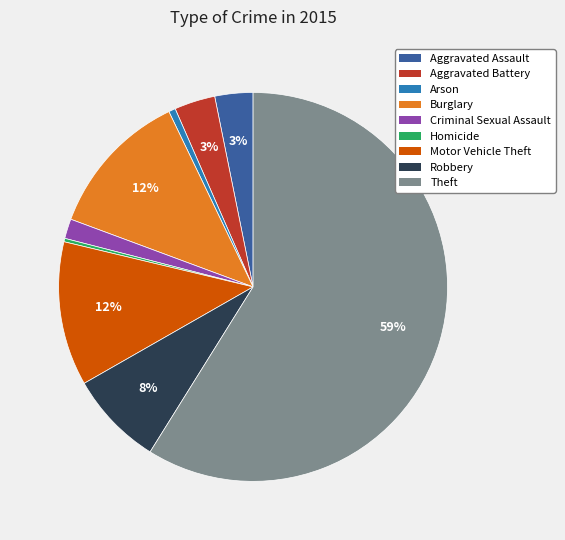

To the nearest percent, what is the average slice percentage?

11%